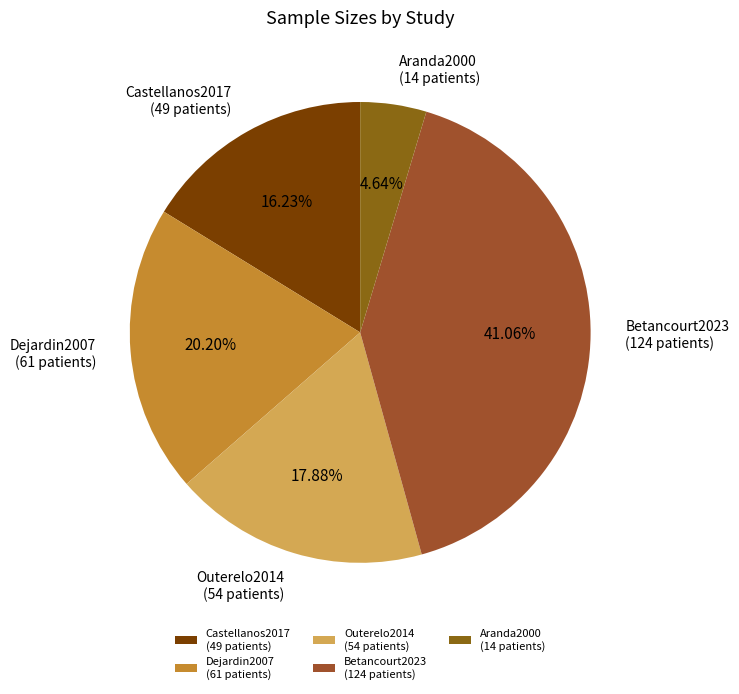

Is there a majority slice in this chart?

No